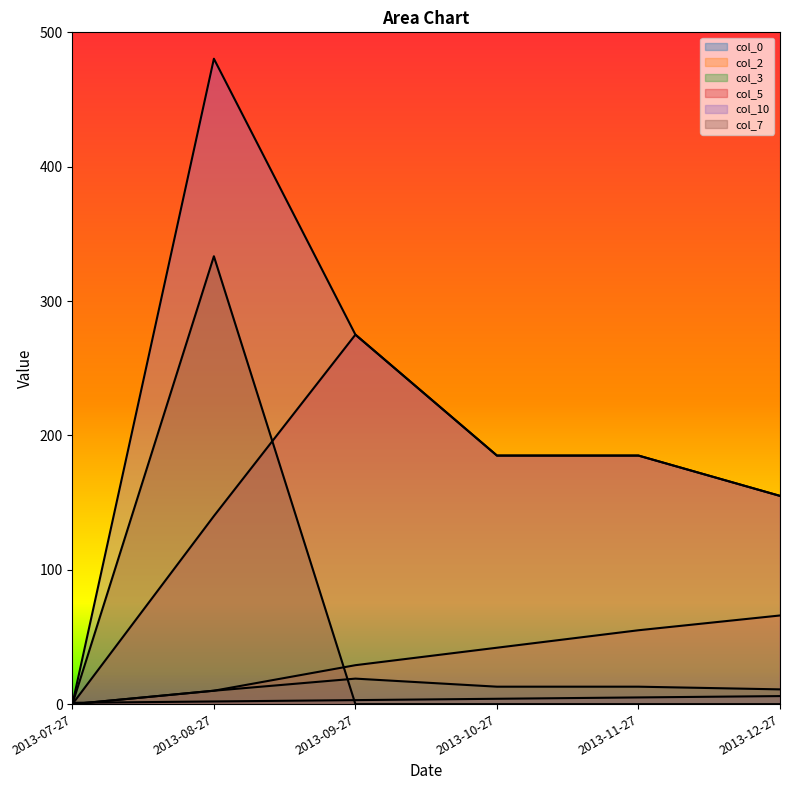

Which category has the lowest value in the col_10 series?

2013-07-27